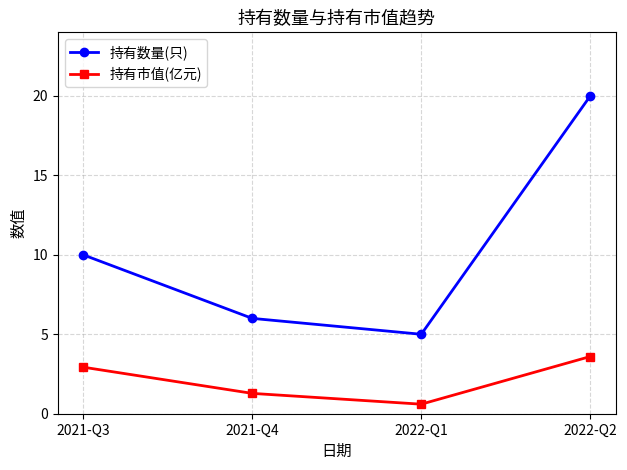

At which category is the sum across all series the highest?

2022-Q2